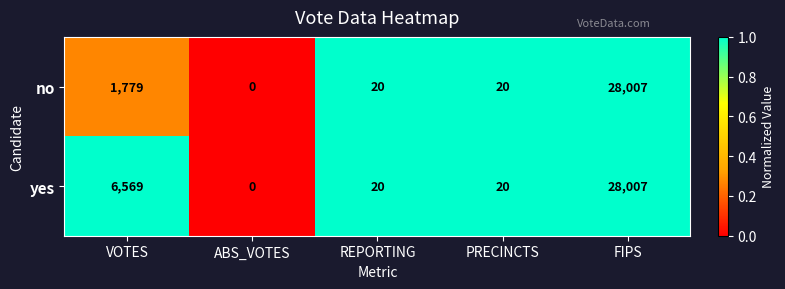

What is the difference between the maximum and minimum values in the yes series?

28007